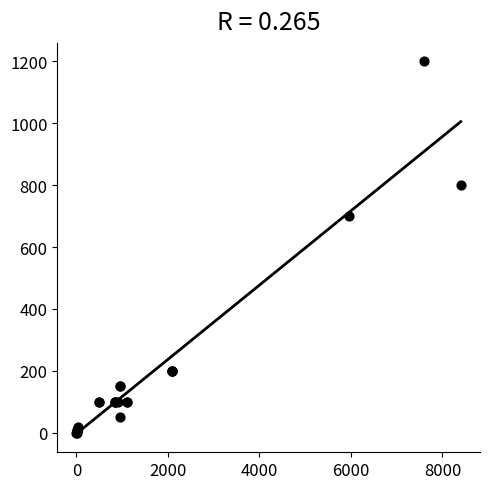

What Y value in the scatter plot is closest to 600?

700